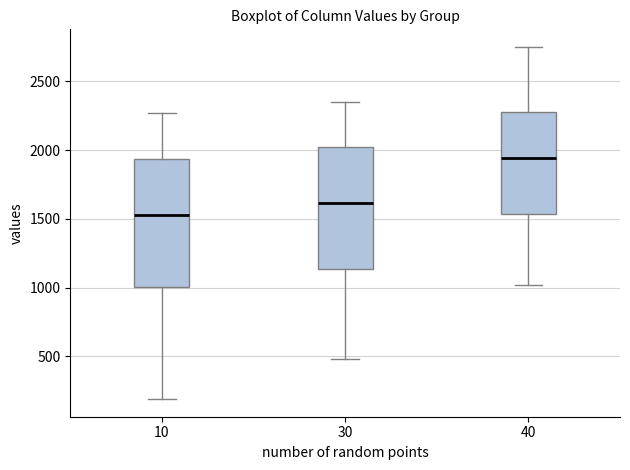

Reading left to right, transcribe this box plot: for each box, give where its median line is, the range the box spans, and where its two whiskers end, as read against the y-axis. The values are not printed on the chart, so give them approximately, as read against the axis.

10: median 1550, box 1000 to 1950, whiskers 200 to 2250
30: median 1600, box 1150 to 2000, whiskers 500 to 2350
40: median 1950, box 1550 to 2300, whiskers 1000 to 2750